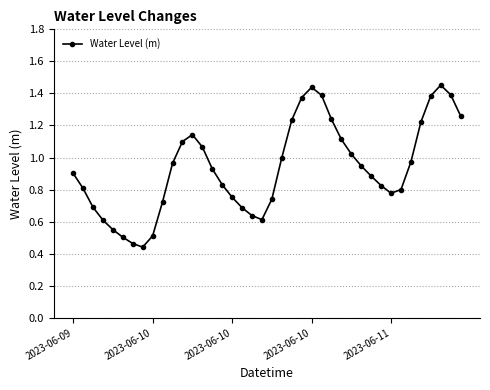

Does the chart display data point markers on the line(s)?

Yes